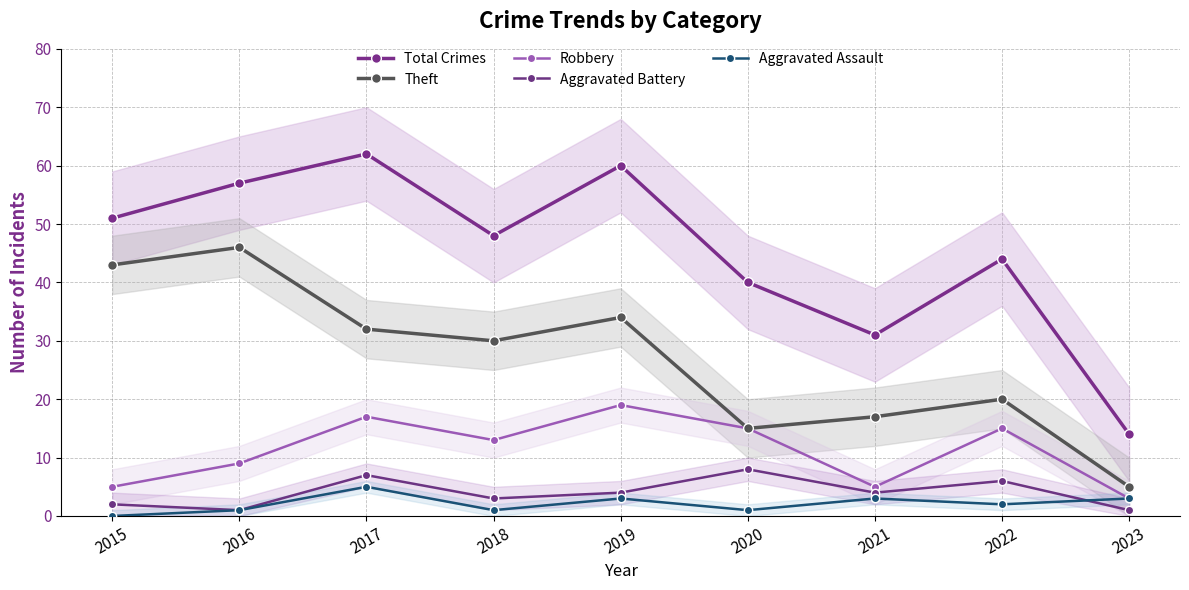

In Robbery, how many points are lower than both neighbors (excluding endpoints)?

2